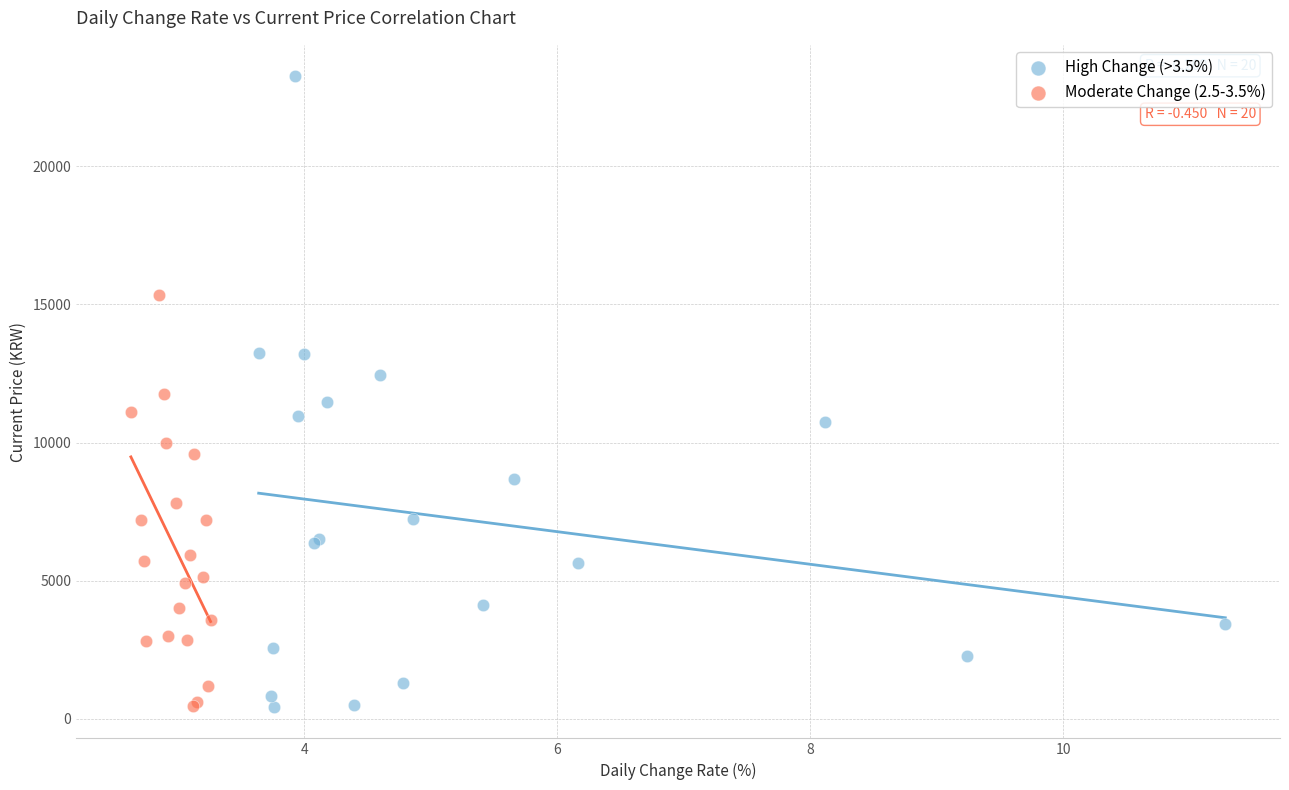

Which series reaches the maximum Y coordinate?

High Change (>3.5%)